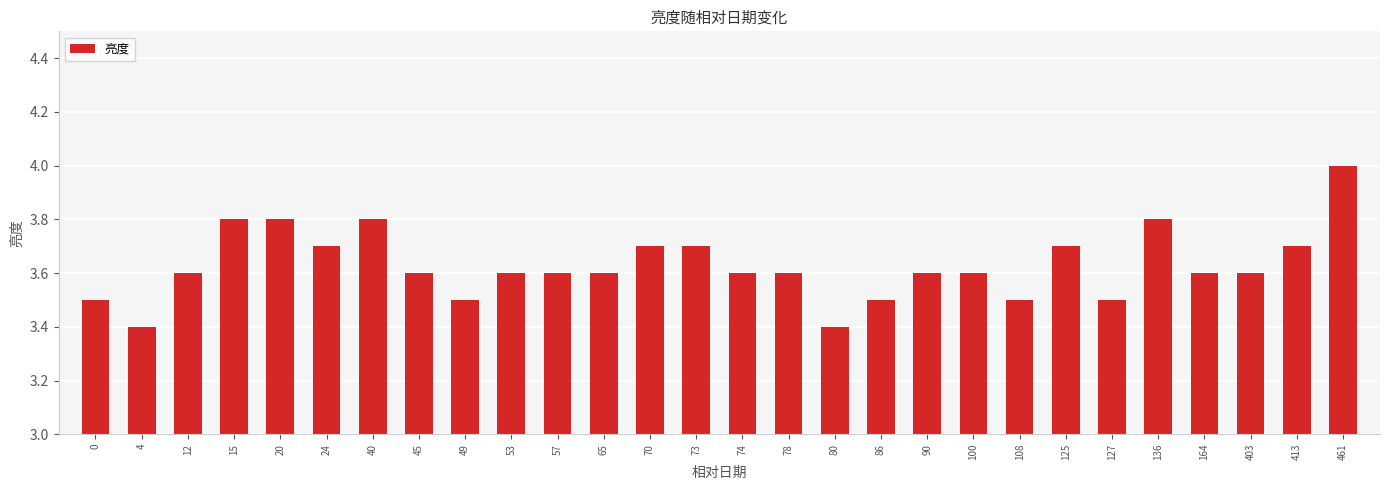

What is the average value?

3.6